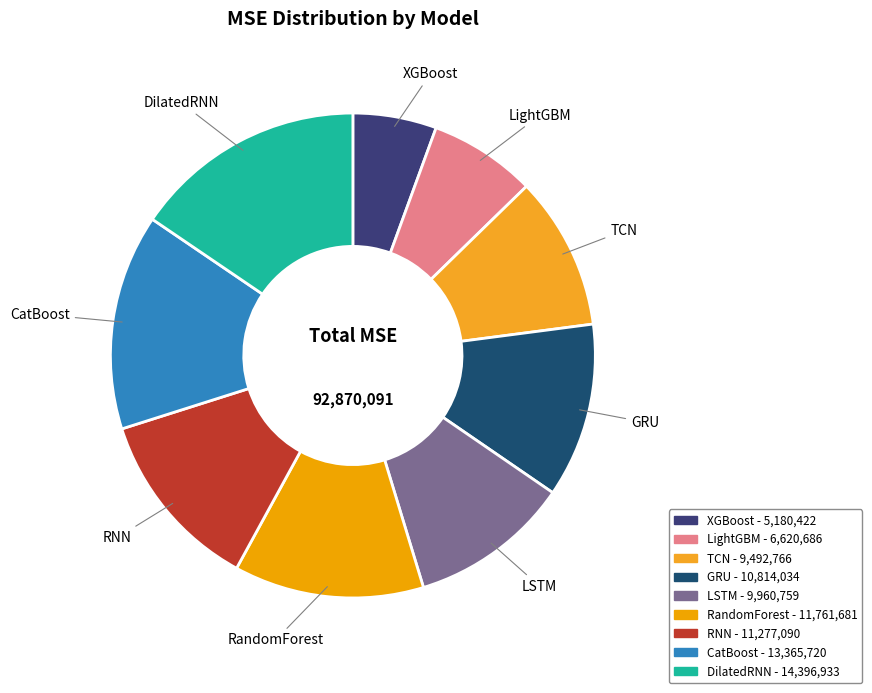

True or false: LightGBM accounts for 7% of the total.

True